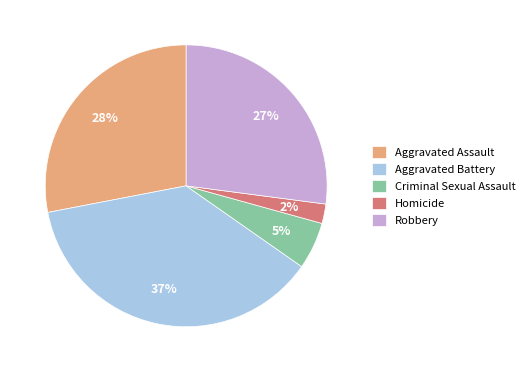

Which slice is the largest?

Aggravated Battery